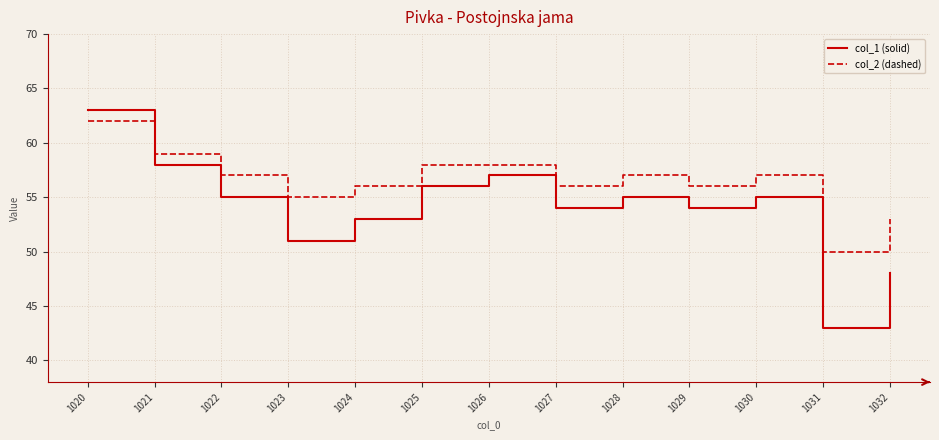

How many values in the col_1 (solid) series are below 55?

6